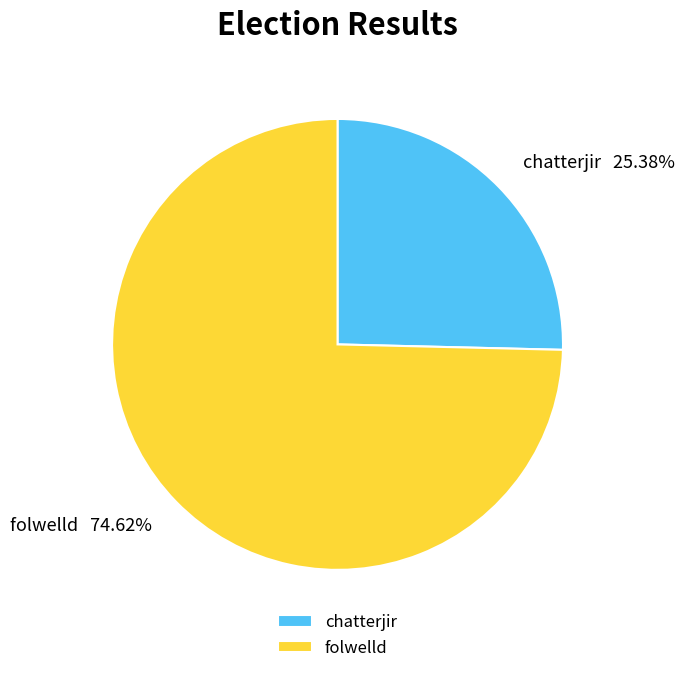

Which slice is the largest?

folwelld